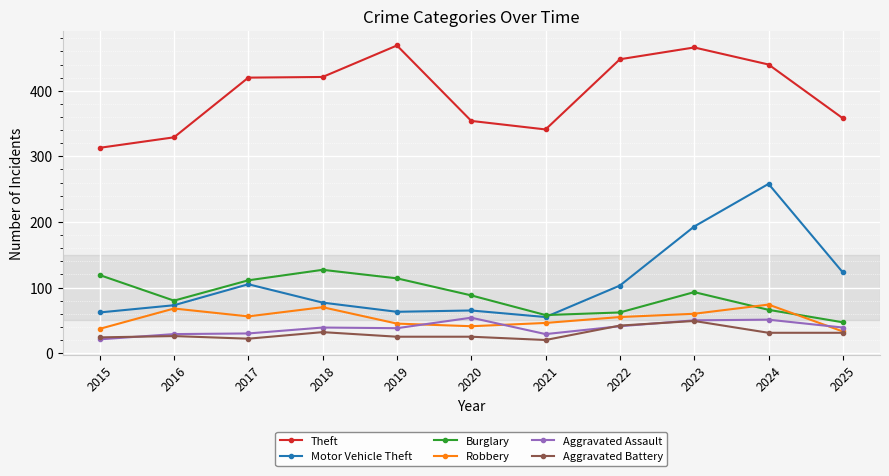

What is the difference between the maximum and second lowest values in the Aggravated Assault series?

25